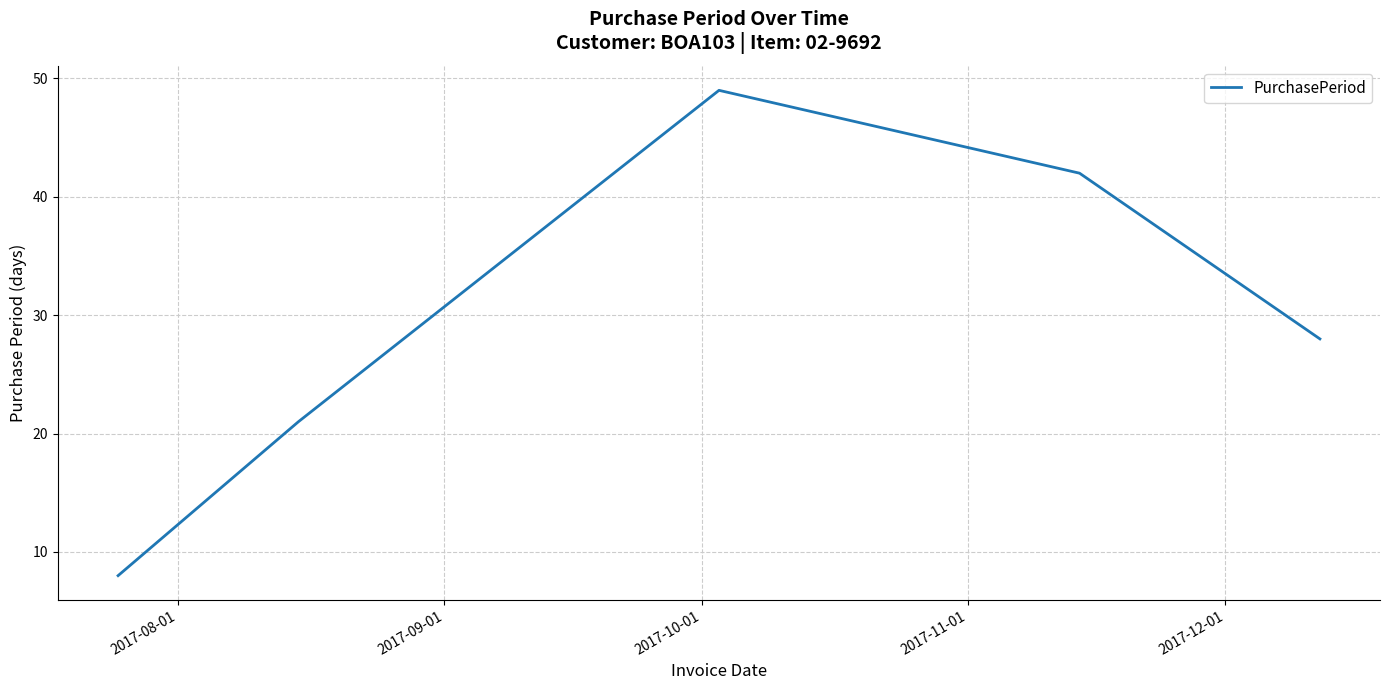

What is the maximum value shown in the chart?

49